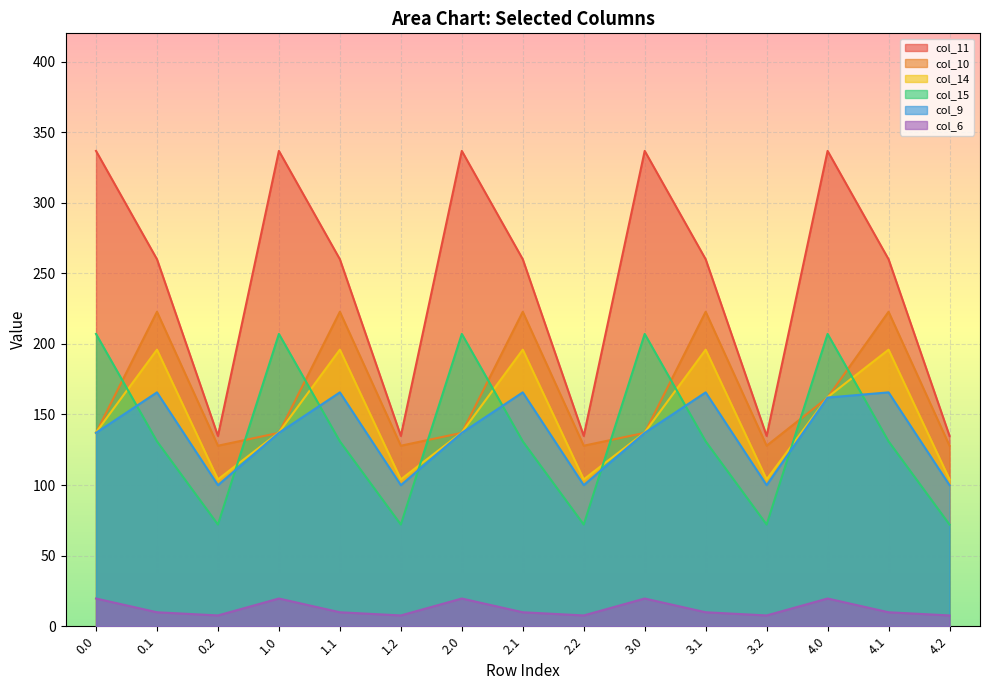

How many values in the col_9 series exceed 137?

6